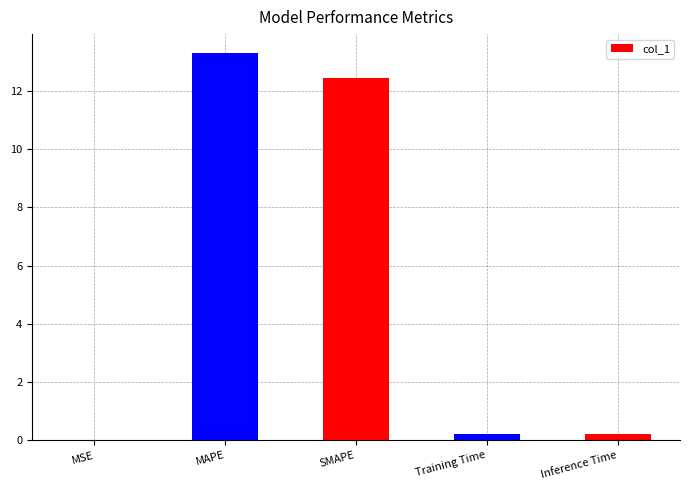

What is the greatest value displayed?

13.3